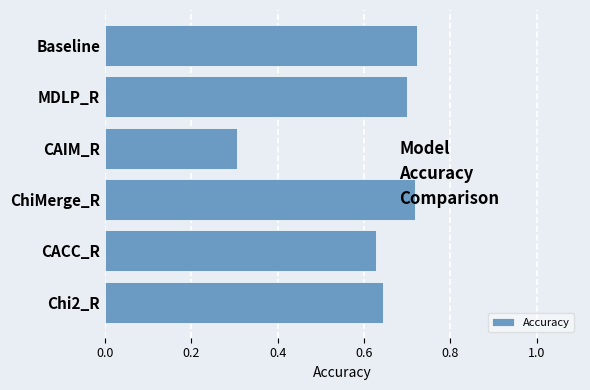

How many categories are shown in the chart?

6